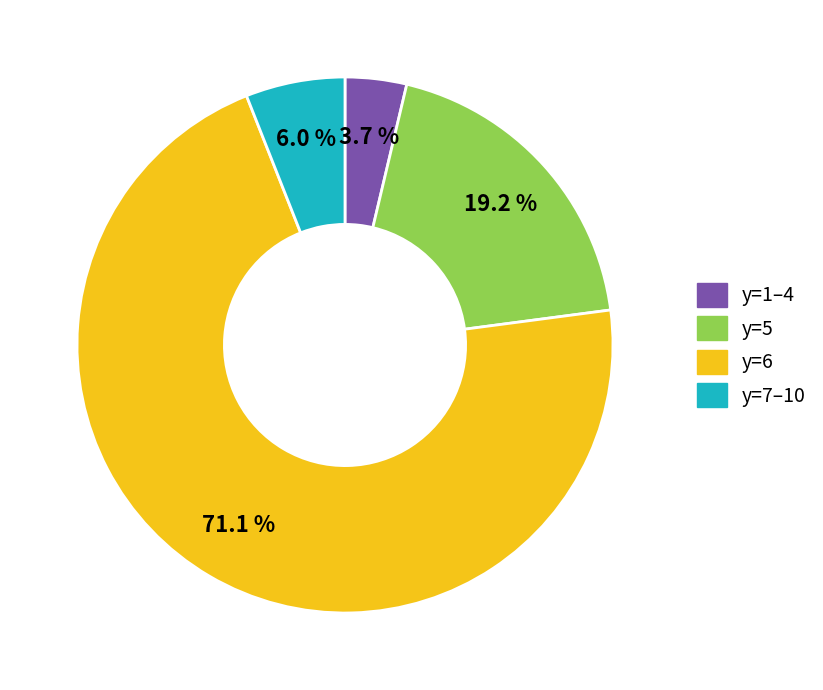

Rank the categories by value from lowest to highest.

y=1–4, y=7–10, y=5, y=6